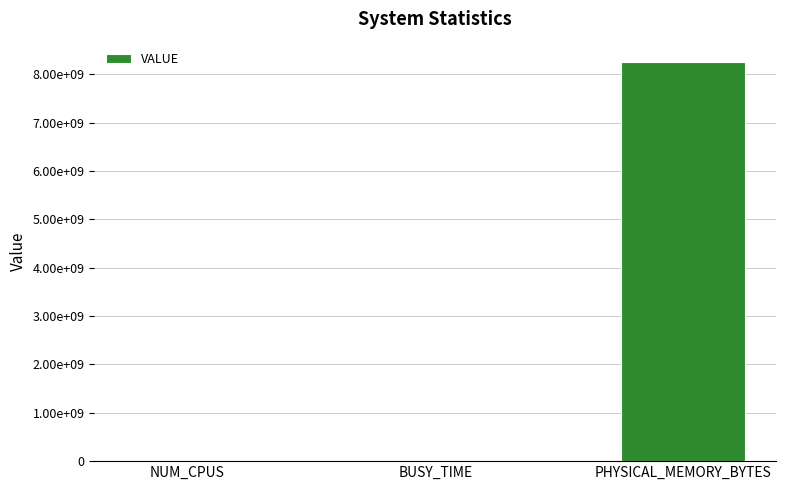

What is the average value?

2757083987